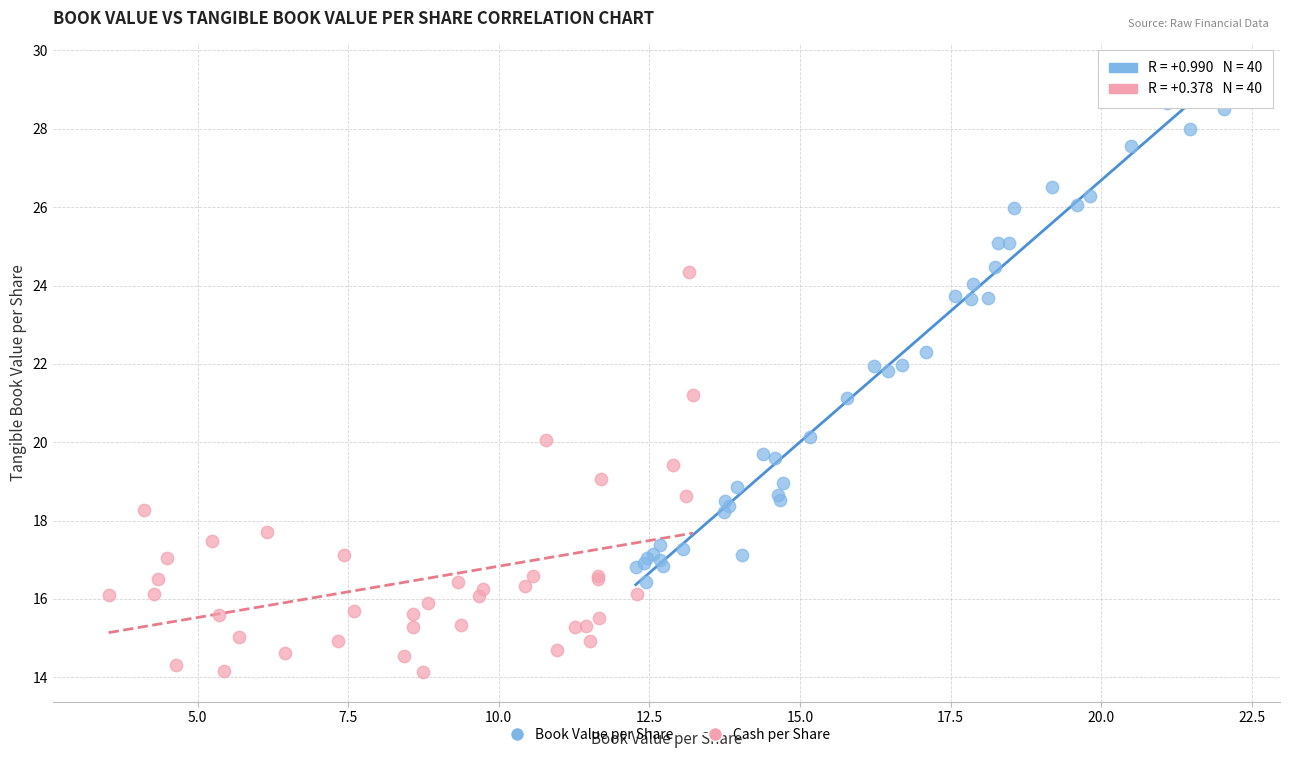

Which series has the widest spread of Y values?

Book Value per Share